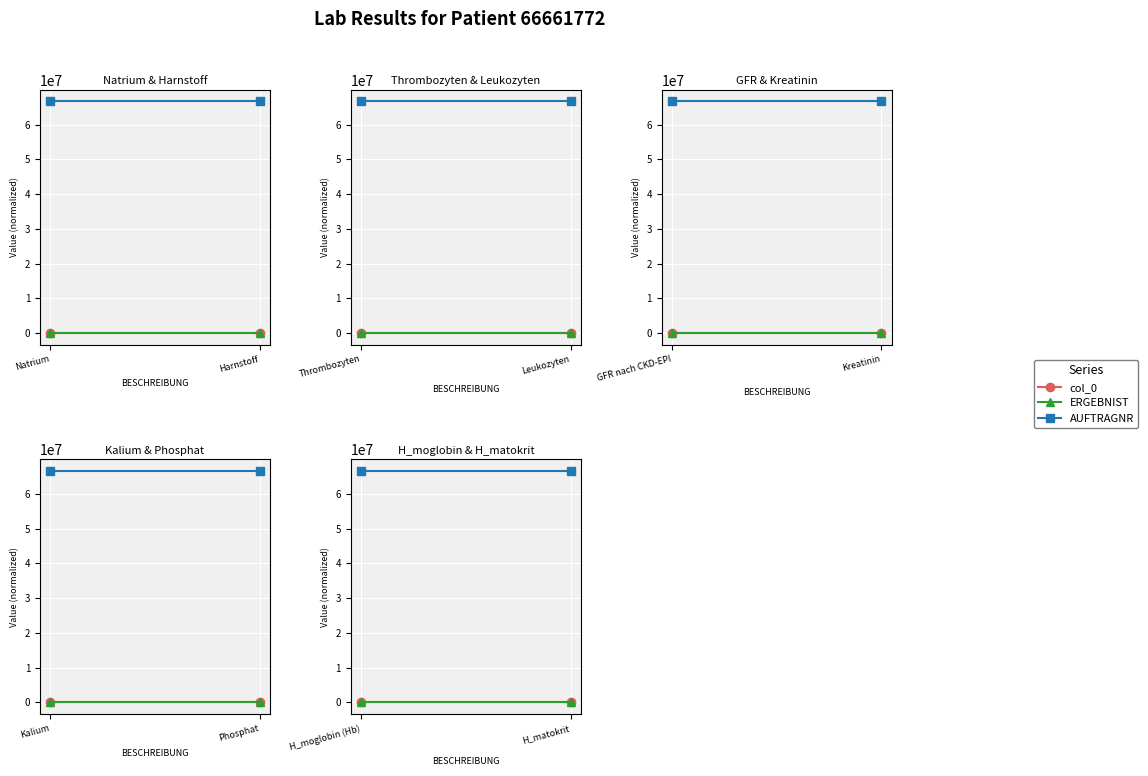

Which series has the largest total across all categories?

AUFTRAGNR